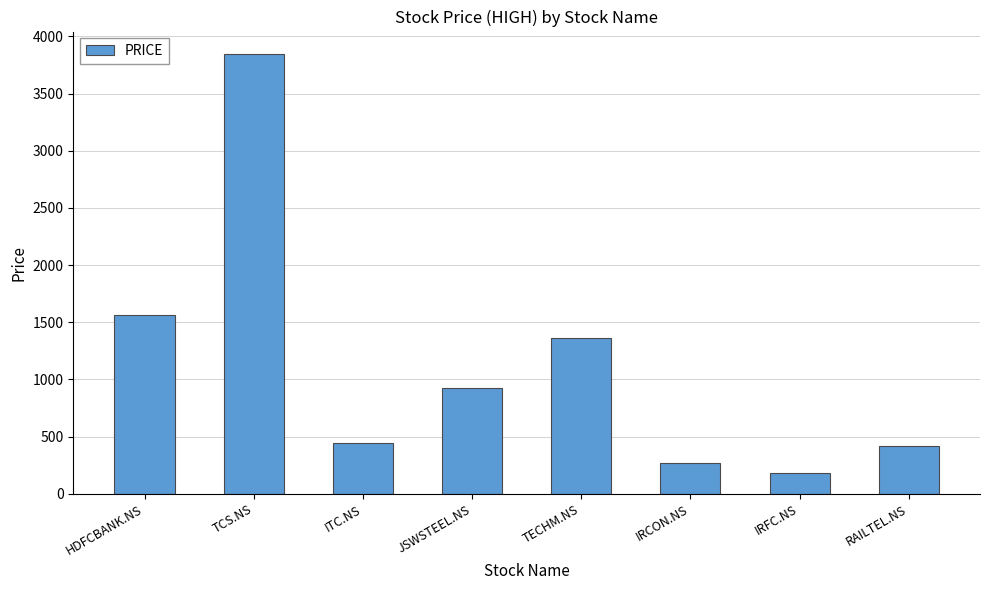

What is the label of the 1st bar from the left?

HDFCBANK.NS